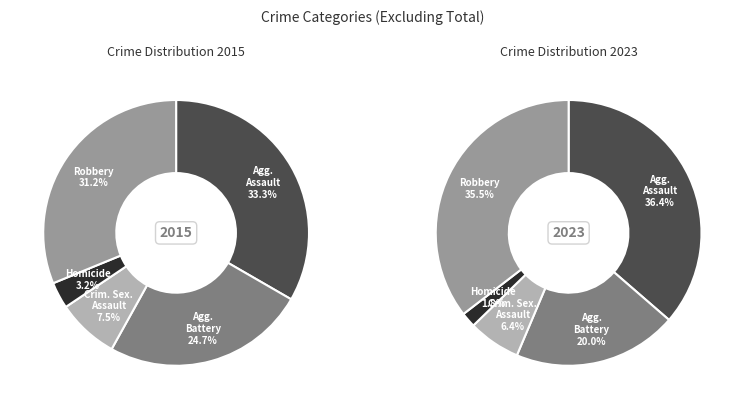

Rank the categories by value from highest to lowest.

Aggravated Assault, Robbery, Aggravated Battery, Criminal Sexual Assault, Homicide